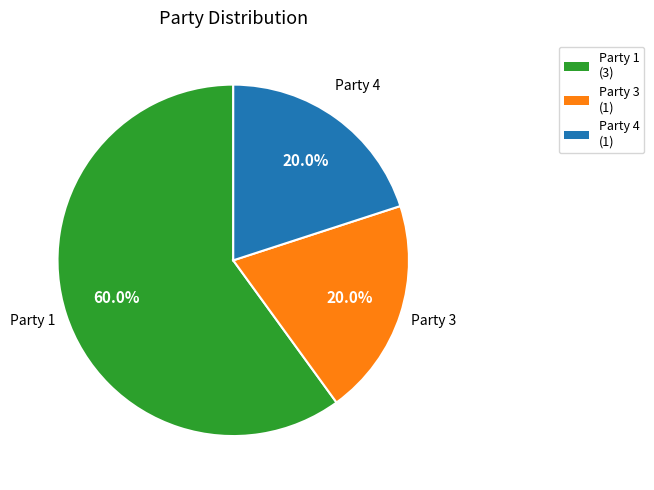

Which category has the biggest portion of the pie?

Party 1 (3)